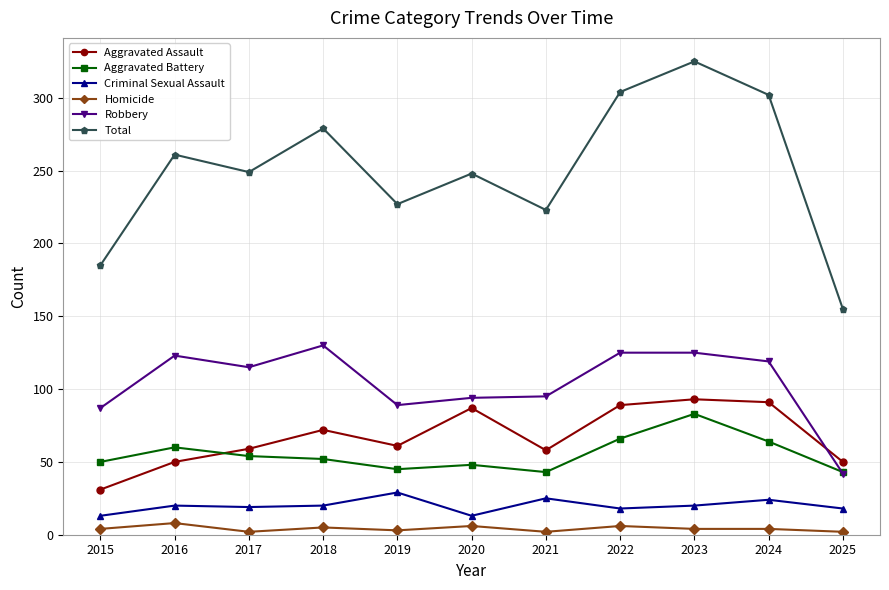

Which series has the largest total across all categories?

Total